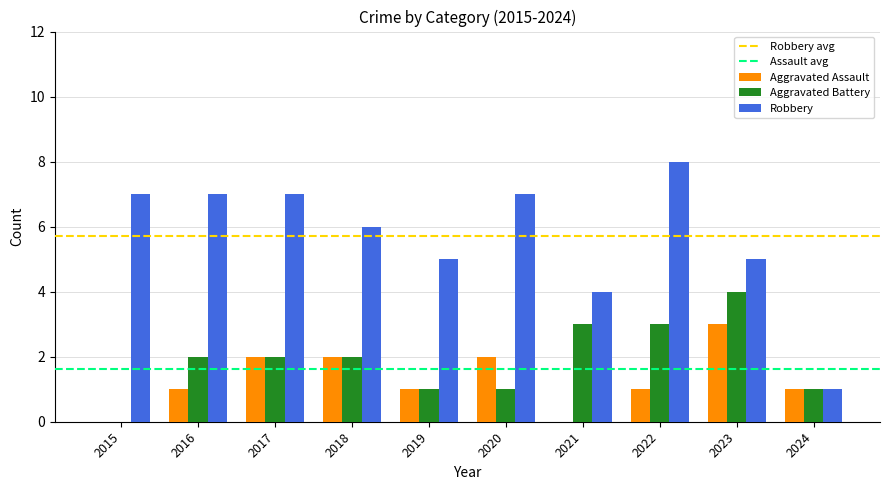

True or false: Aggravated Assault has a value of 1 at 2018.

False